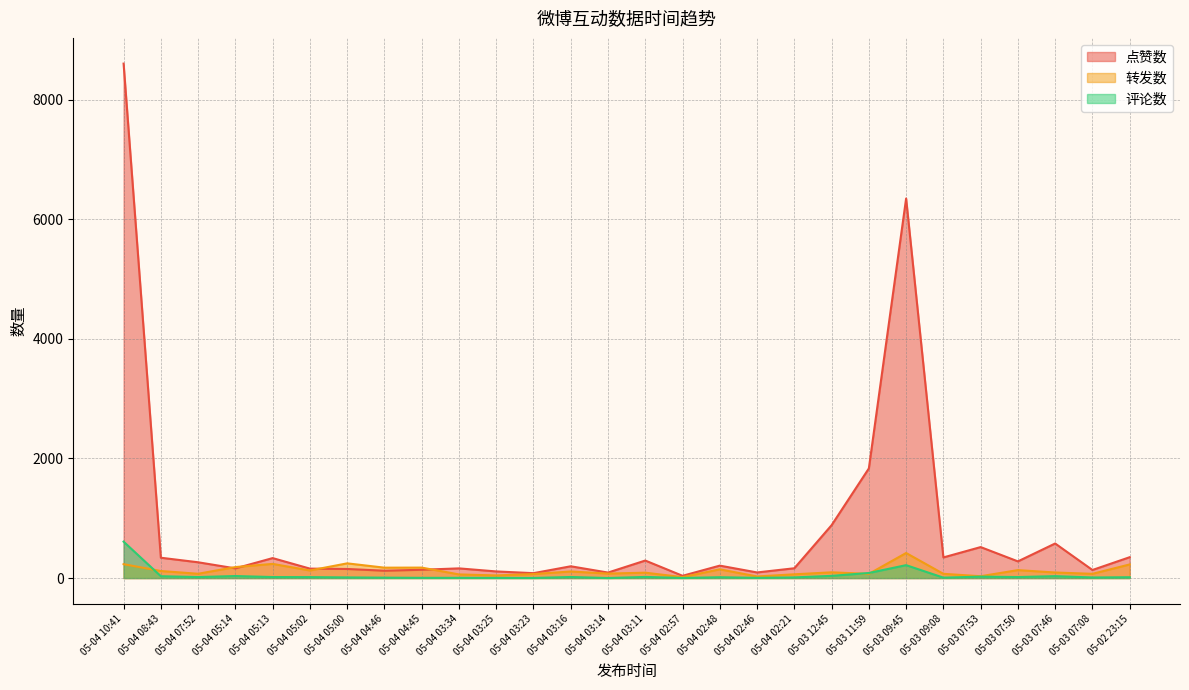

Reading right to left, transcribe all the data shown in this chart.

点赞数: 05-02 23:15=349	05-03 07:08=135	05-03 07:46=578	05-03 07:50=279	05-03 07:53=518	05-03 09:08=345	05-03 09:45=6345	05-03 11:59=1833	05-03 12:45=884	05-04 02:21=164	05-04 02:46=94	05-04 02:48=208	05-04 02:57=38	05-04 03:11=293	05-04 03:14=92	05-04 03:16=197	05-04 03:23=82	05-04 03:25=111	05-04 03:34=162	05-04 04:45=139	05-04 04:46=123	05-04 05:00=152	05-04 05:02=158	05-04 05:13=334	05-04 05:14=162	05-04 07:52=264	05-04 08:43=340	05-04 10:41=8600
转发数: 05-02 23:15=228	05-03 07:08=71	05-03 07:46=93	05-03 07:50=133	05-03 07:53=31	05-03 09:08=71	05-03 09:45=419	05-03 11:59=70	05-03 12:45=96	05-04 02:21=63	05-04 02:46=27	05-04 02:48=146	05-04 02:57=16	05-04 03:11=90	05-04 03:14=75	05-04 03:16=110	05-04 03:23=67	05-04 03:25=44	05-04 03:34=61	05-04 04:45=175	05-04 04:46=174	05-04 05:00=246	05-04 05:02=127	05-04 05:13=237	05-04 05:14=184	05-04 07:52=72	05-04 08:43=118	05-04 10:41=232
评论数: 05-02 23:15=14	05-03 07:08=10	05-03 07:46=32	05-03 07:50=17	05-03 07:53=24	05-03 09:08=7	05-03 09:45=216	05-03 11:59=85	05-03 12:45=37	05-04 02:21=11	05-04 02:46=4	05-04 02:48=14	05-04 02:57=2	05-04 03:11=19	05-04 03:14=1	05-04 03:16=18	05-04 03:23=2	05-04 03:25=3	05-04 03:34=4	05-04 04:45=4	05-04 04:46=7	05-04 05:00=11	05-04 05:02=16	05-04 05:13=17	05-04 05:14=34	05-04 07:52=17	05-04 08:43=31	05-04 10:41=609